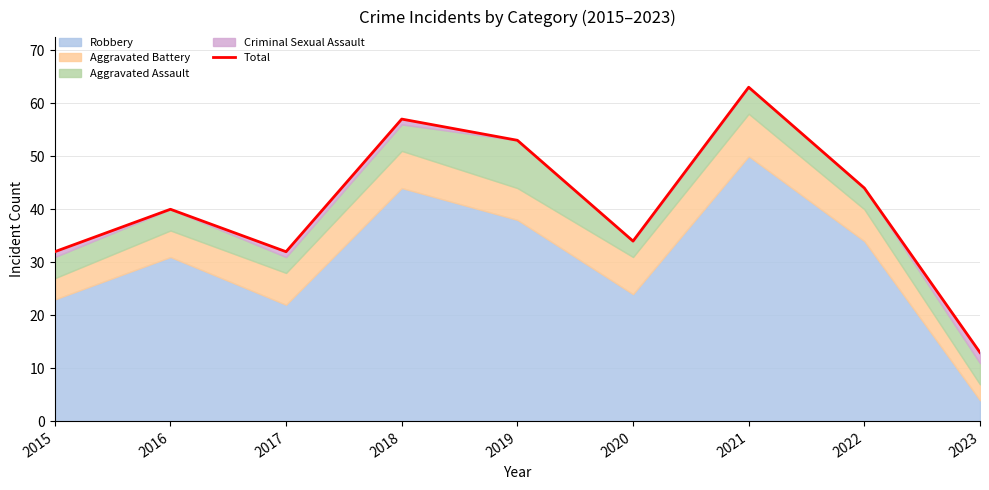

At which label does the data first exceed 40?

2018